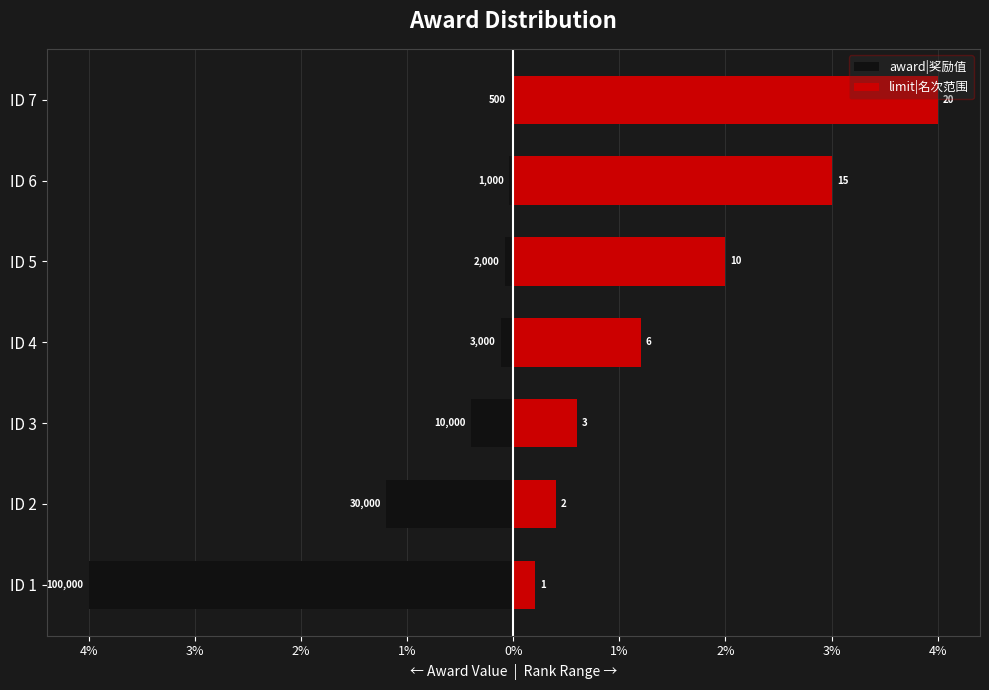

What is the difference between the maximum and minimum values in the award|奖励值 series?

4.0